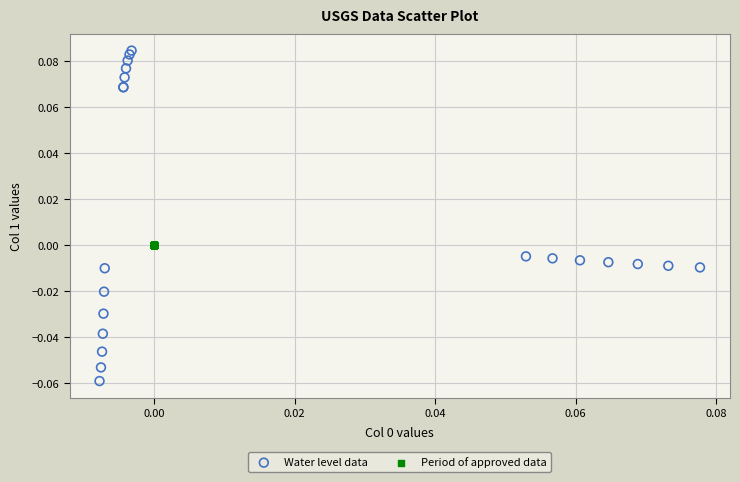

Which series has the largest Y range (max minus min)?

Water level data